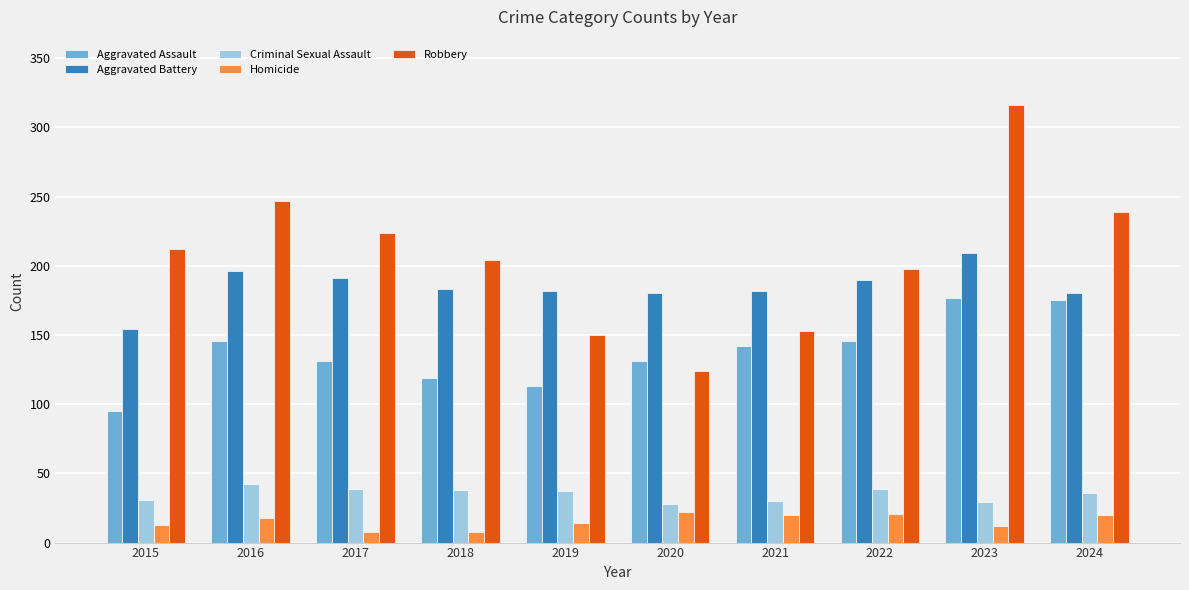

Which category has the highest value in the Criminal Sexual Assault series?

2016